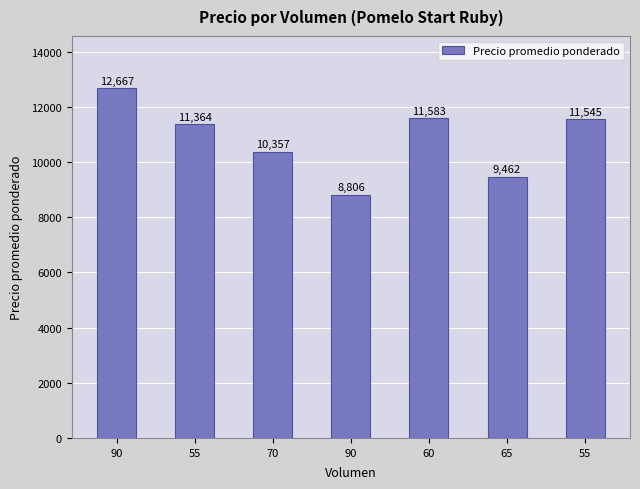

Which has a higher value, 90 or 90?

90